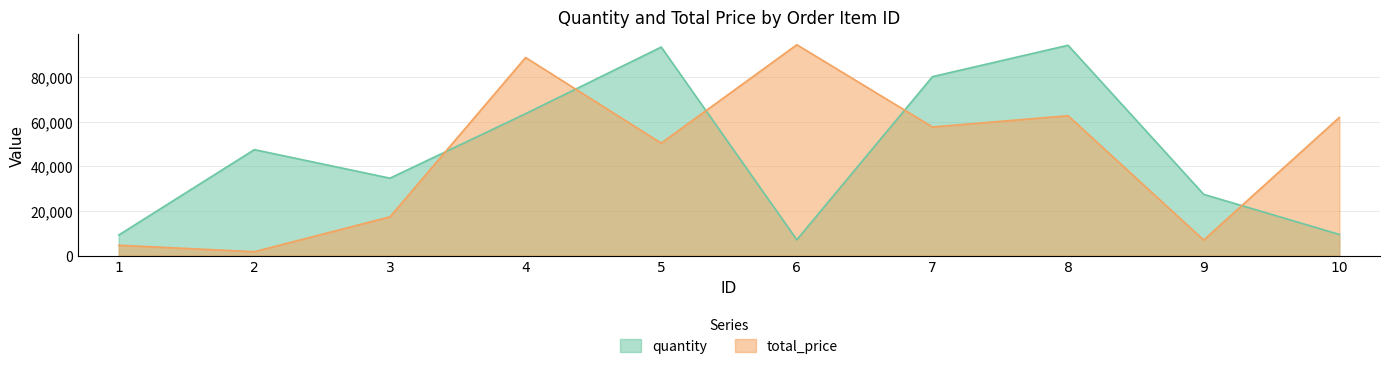

Reading left to right, list all the values displayed in this chart.

quantity: 1=9179	2=47417	3=34630	4=63509	5=93343	6=7056	7=80094	8=94146	9=27396	10=9444
total_price: 1=4600	2=1716	3=17320	4=88668	5=50313	6=94389	7=57547	8=62593	9=6936	10=61825